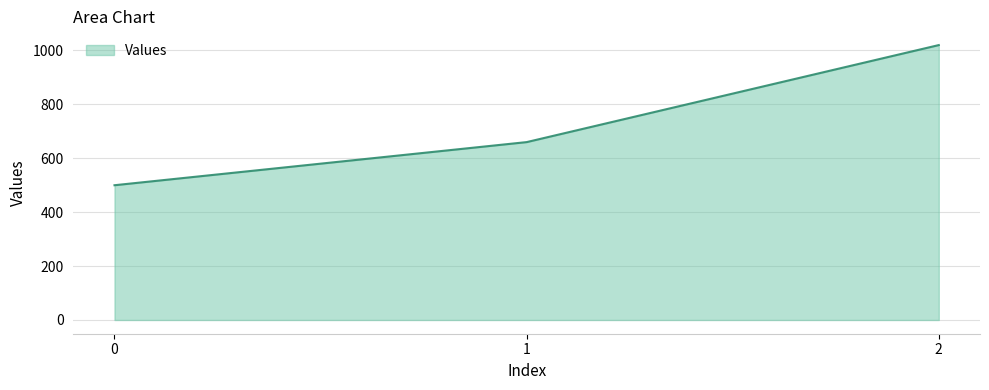

What is the change in value from 0 to 1?

+160